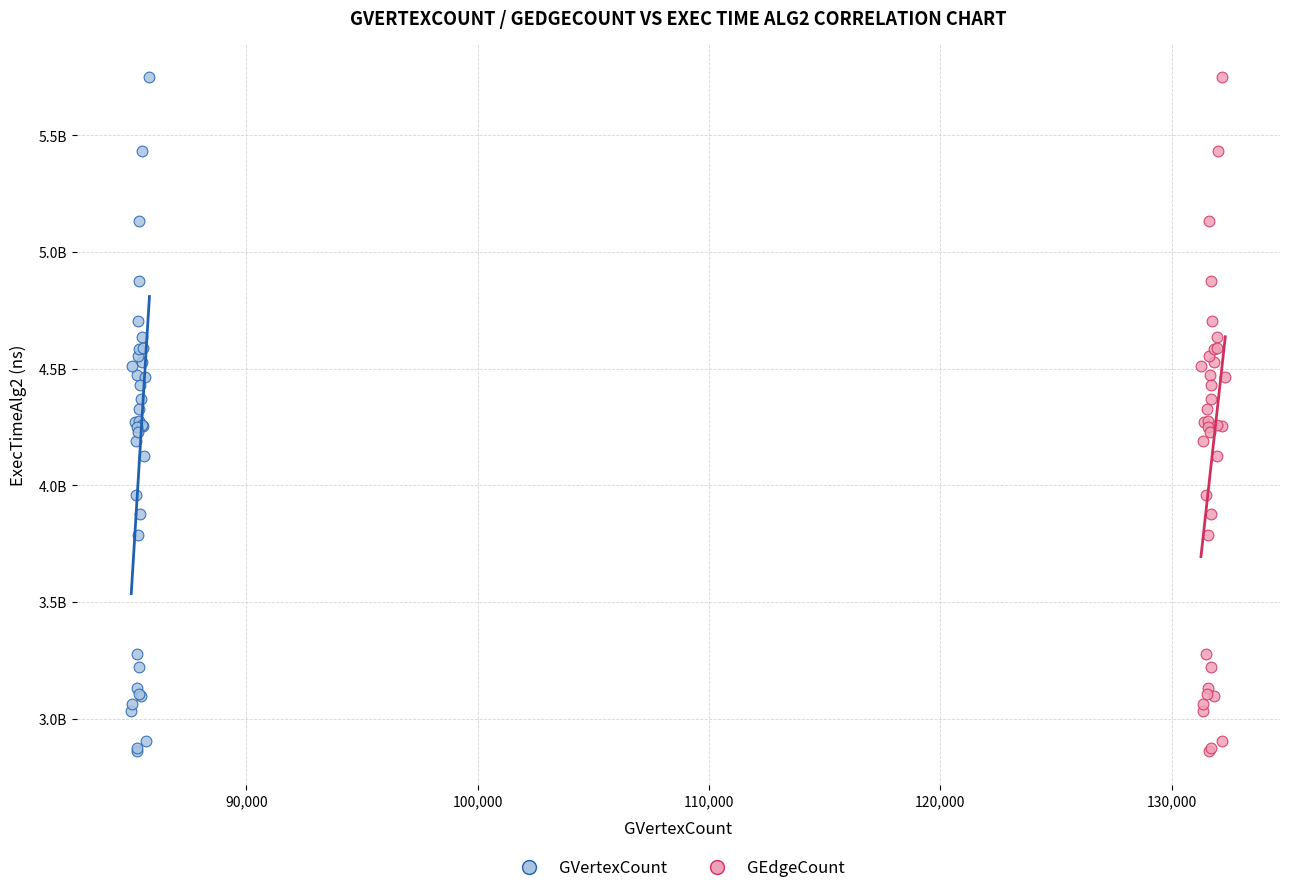

What are all the series names shown in the legend?

GVertexCount, GEdgeCount